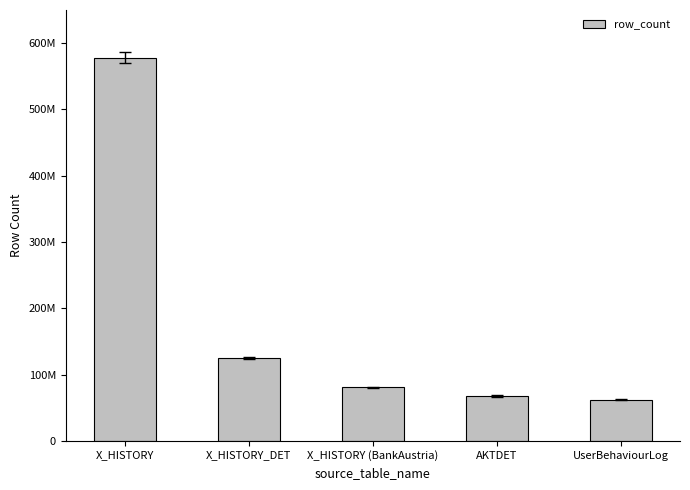

At which label is the value closest to 320036597?

X_HISTORY_DET